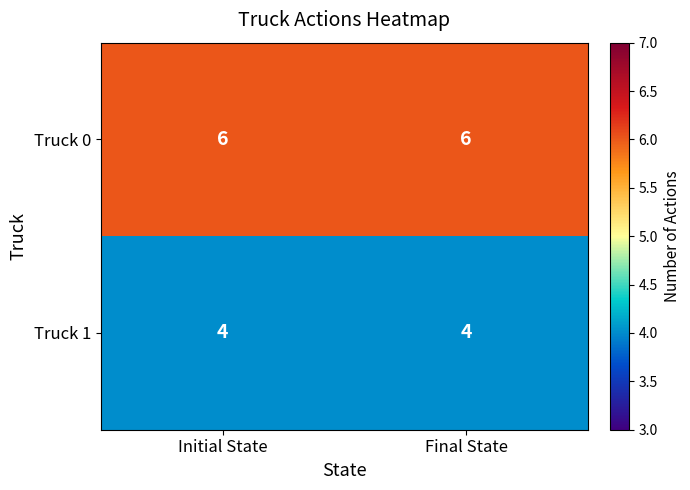

How many data points does each series have?

2